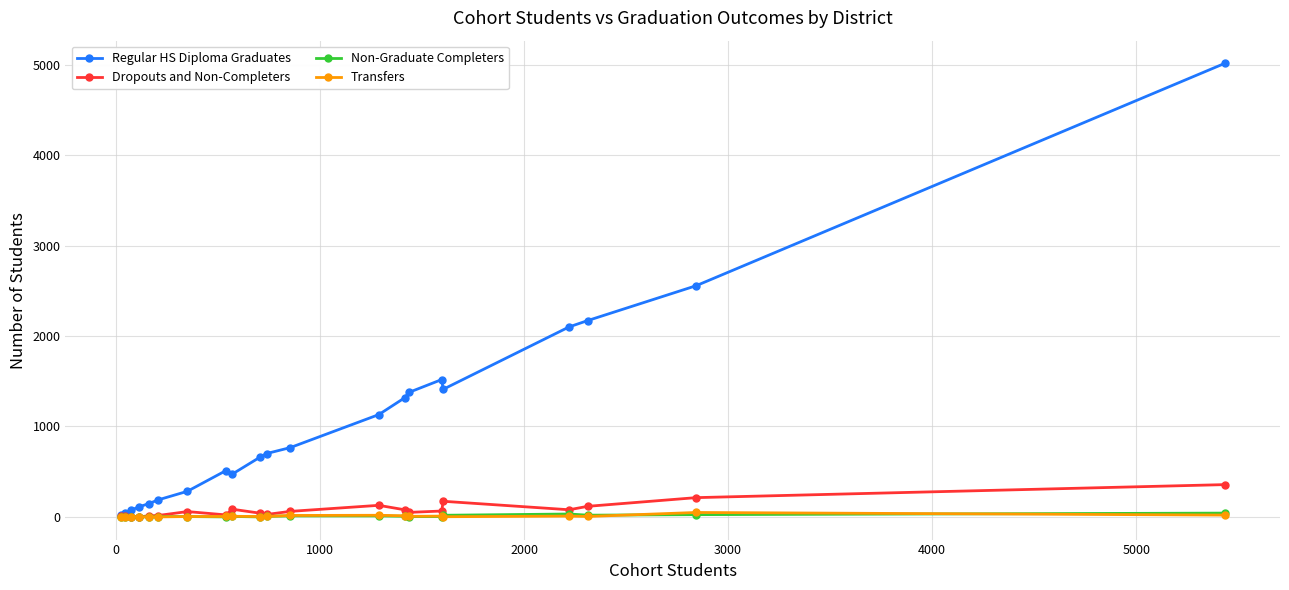

Does the chart have visible grid lines?

Yes